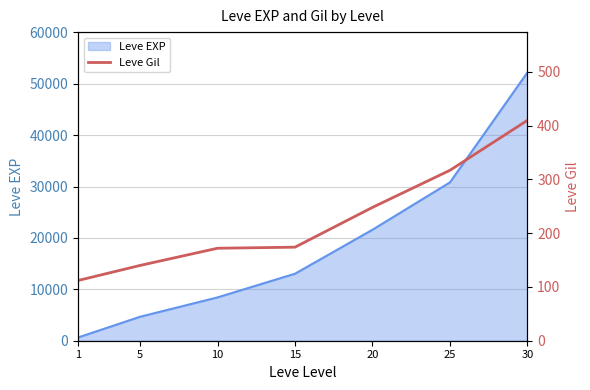

What value does the data have at 5, to the nearest 50?

150